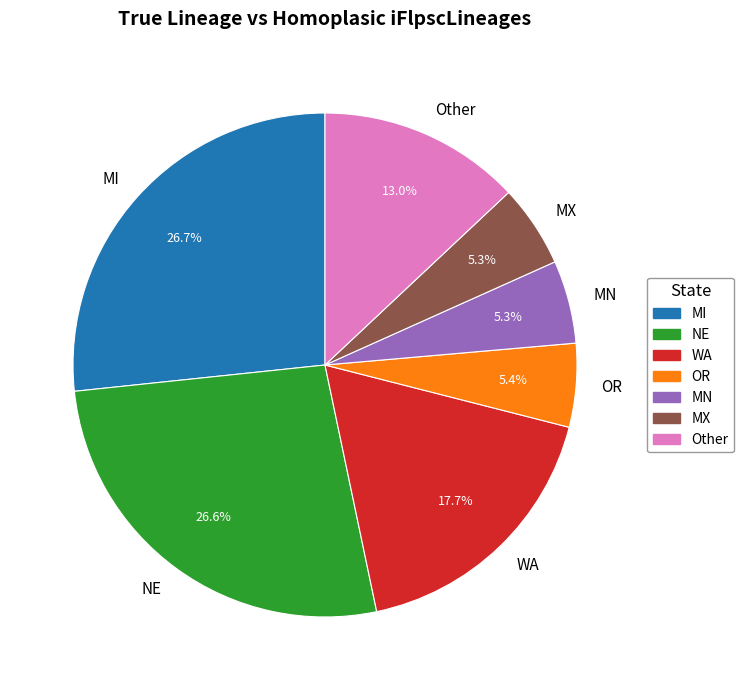

What percentage do NE and MN together represent?

31.9%